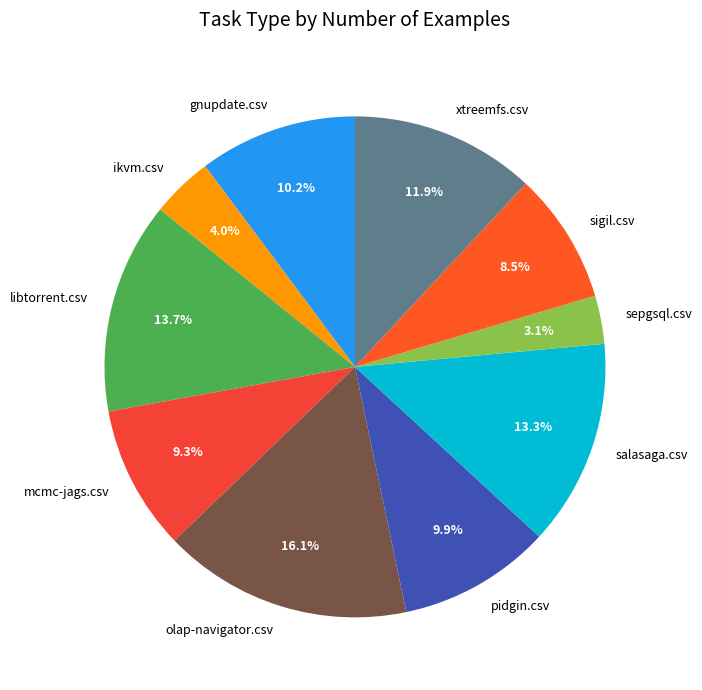

Between sepgsql.csv and salasaga.csv, which is larger?

salasaga.csv